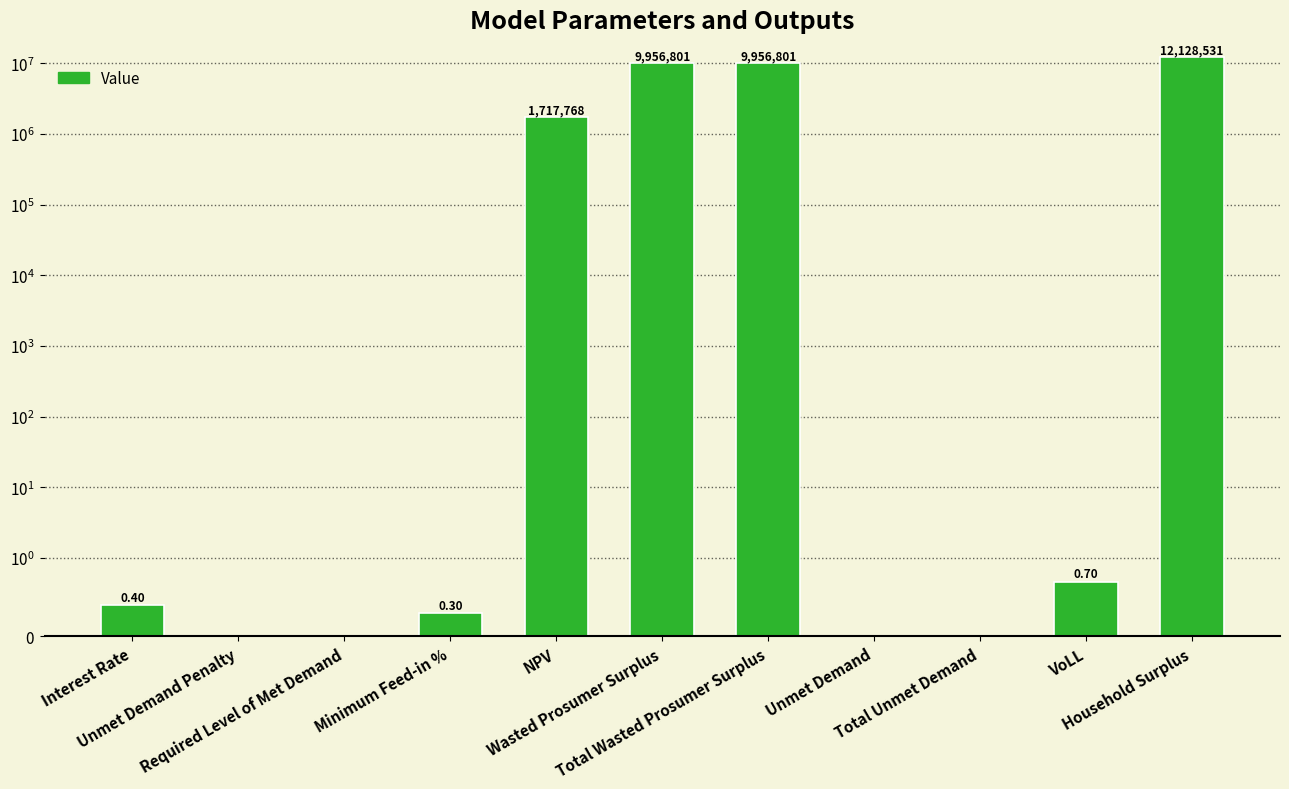

Which category has the lowest value across all series?

Unmet Demand Penalty